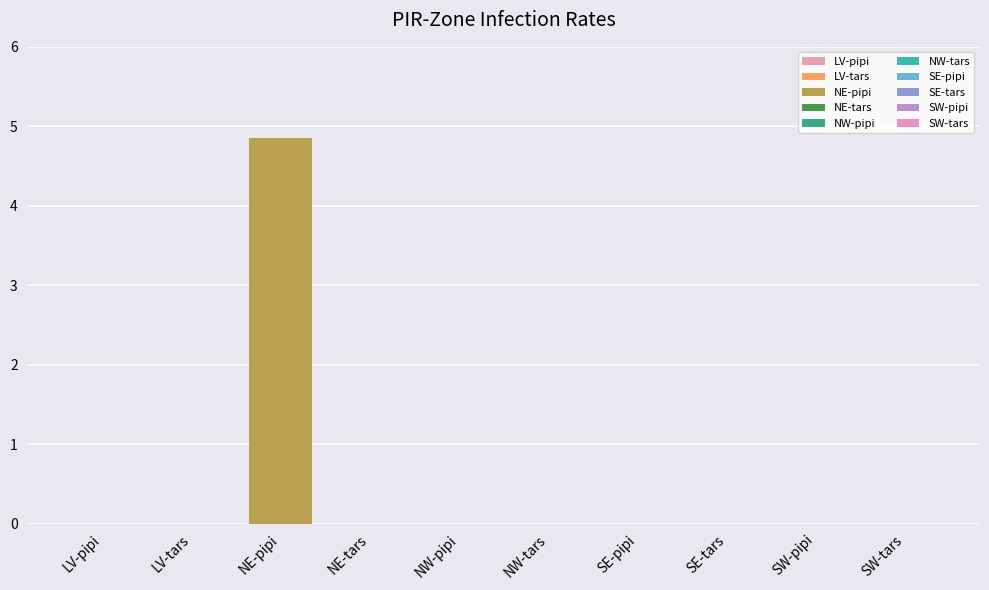

True or false: the data shows 0.0 at NW-pipi.

True